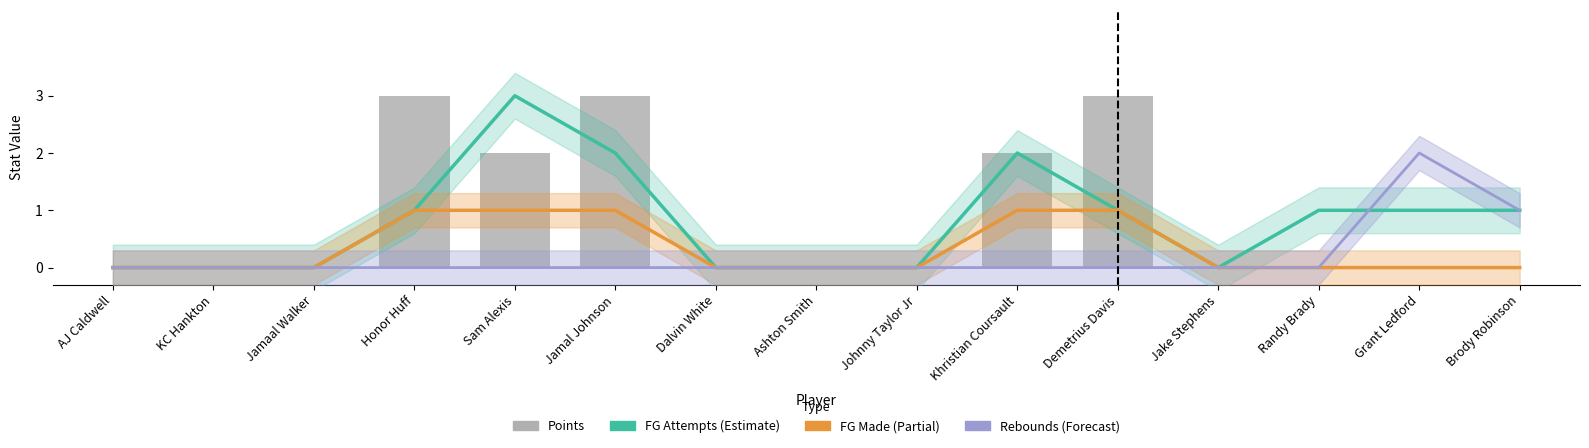

Which category has the highest value across all series?

Sam Alexis